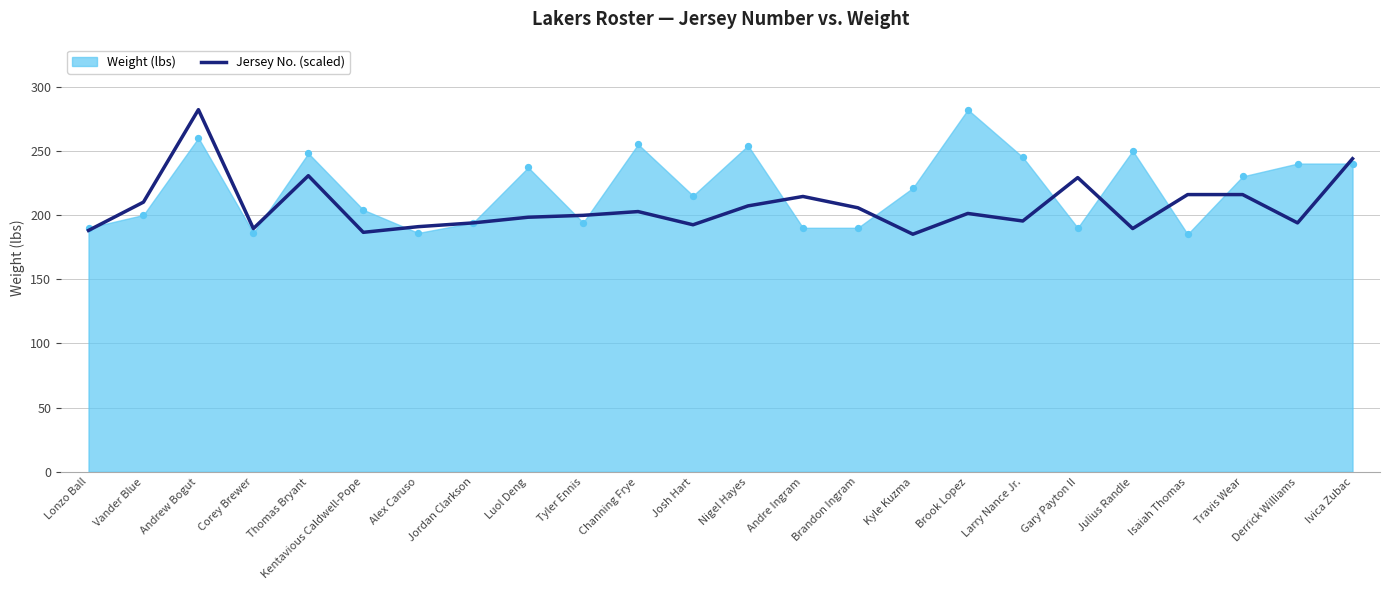

Which has a higher value, Brandon Ingram or Travis Wear?

Travis Wear